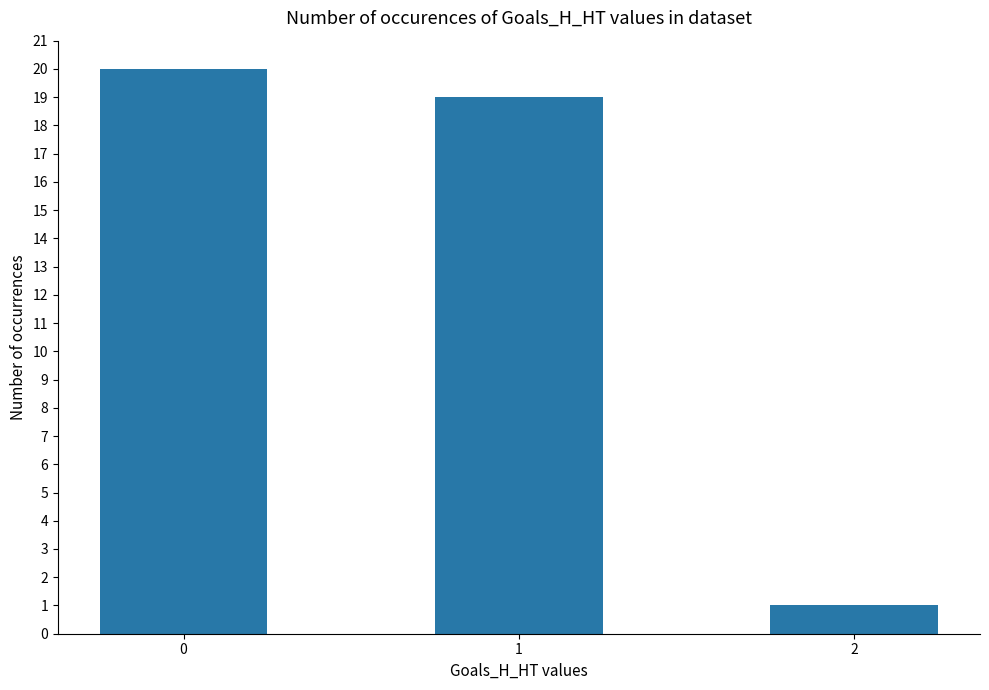

How many distinct data groups are displayed?

1